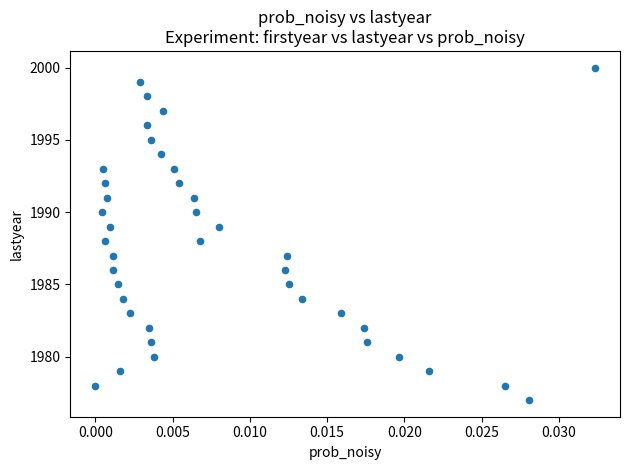

What is the range of Y values (max minus min)?

23